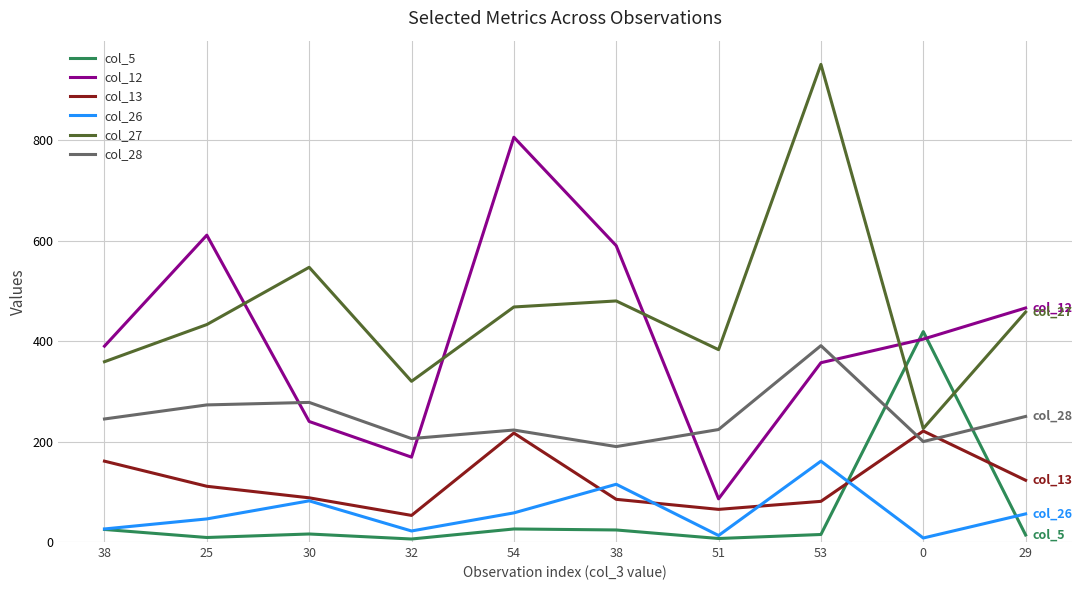

At which category does the chart reach its peak across all series?

53